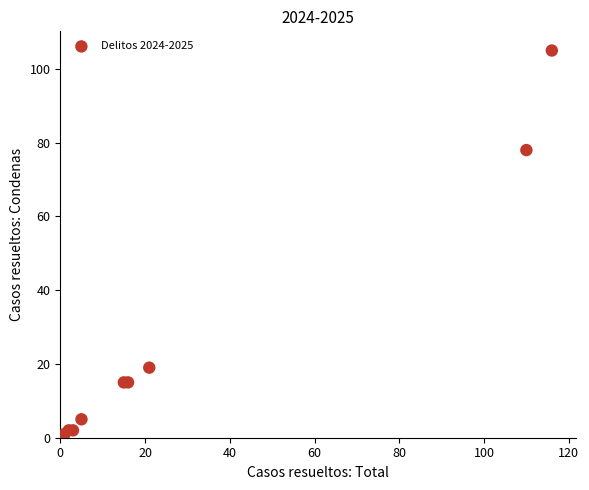

What Y value in the scatter plot is closest to 53?

78